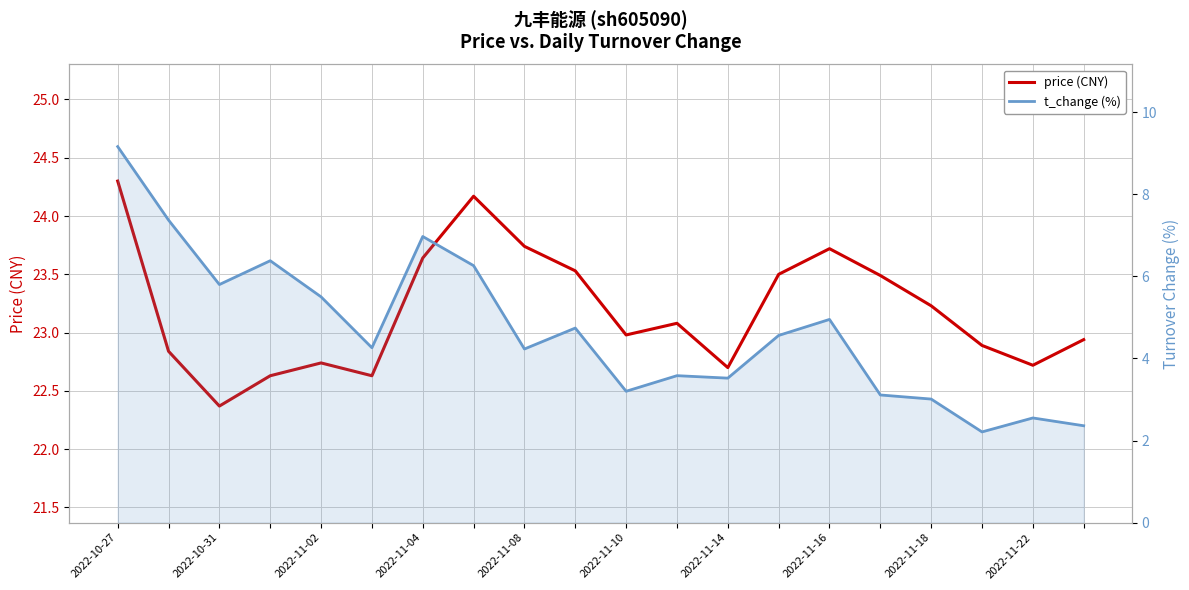

Which series changed the most between 2022-10-27 and 11?

t_change (%)